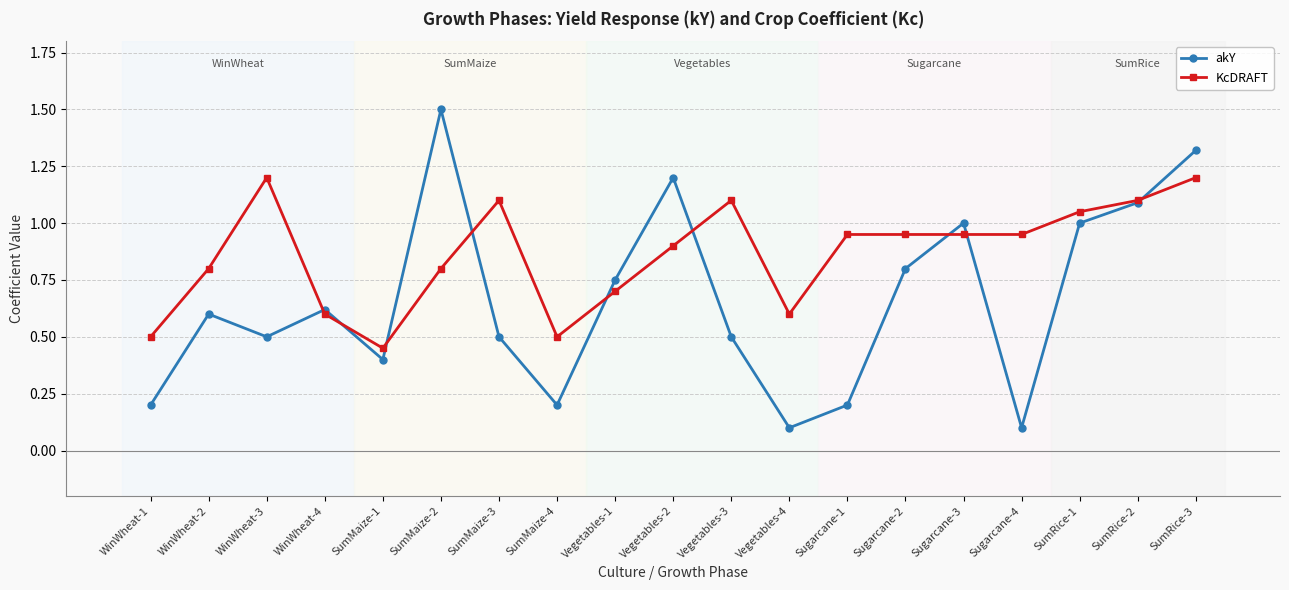

Rank the series by their average value, from highest to lowest.

KcDRAFT, akY